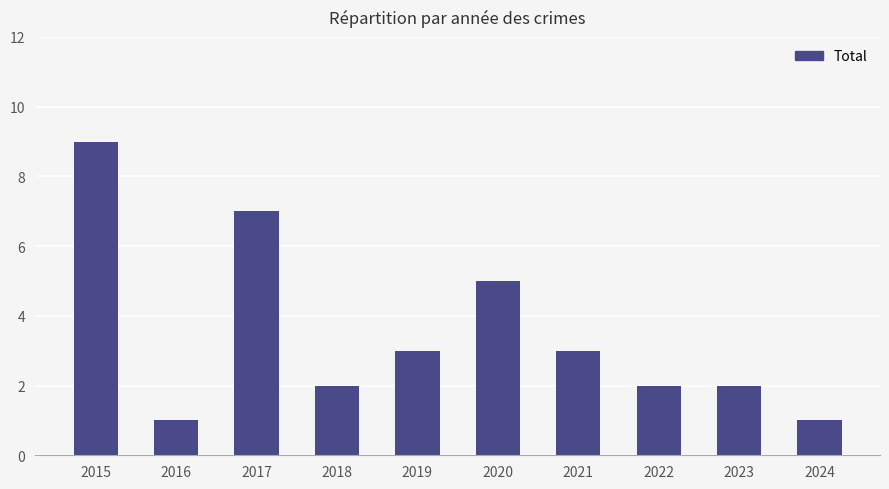

What is the smallest value displayed?

1